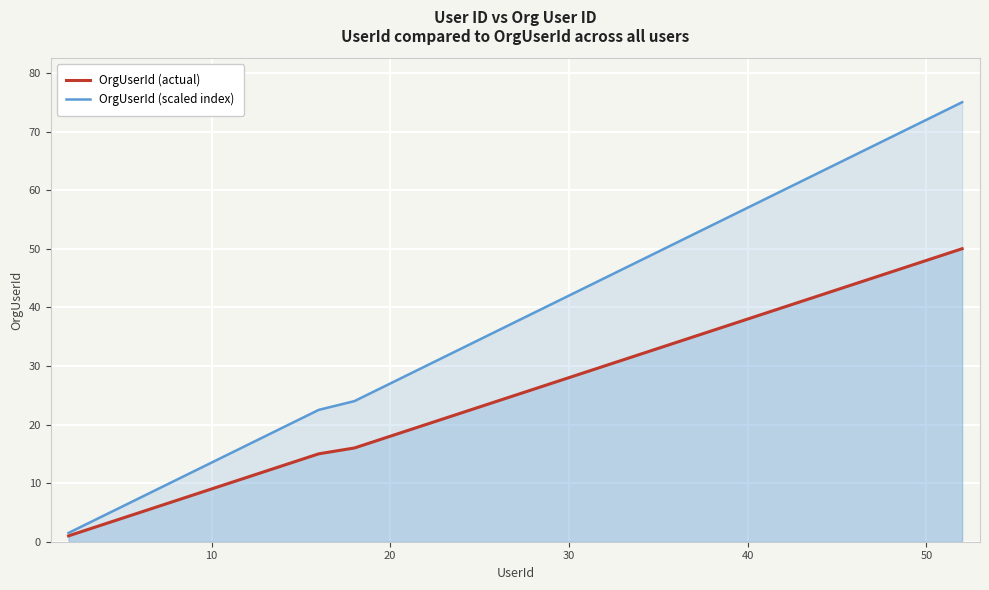

What is the greatest value displayed?

75.0